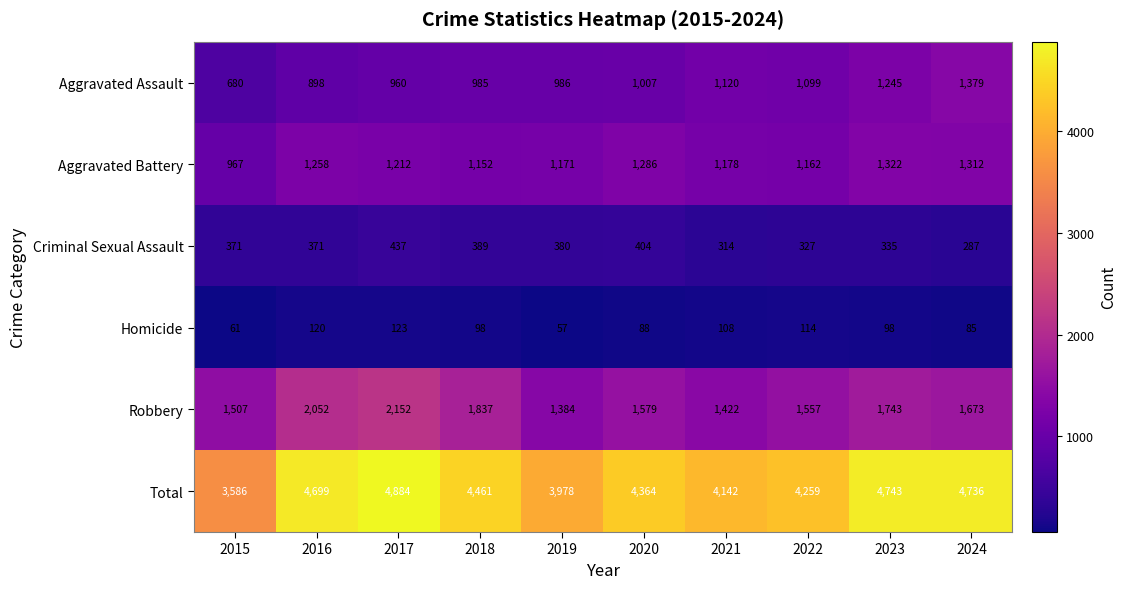

List the series in order of their peak value, lowest first.

Homicide, Criminal Sexual Assault, Aggravated Battery, Aggravated Assault, Robbery, Total